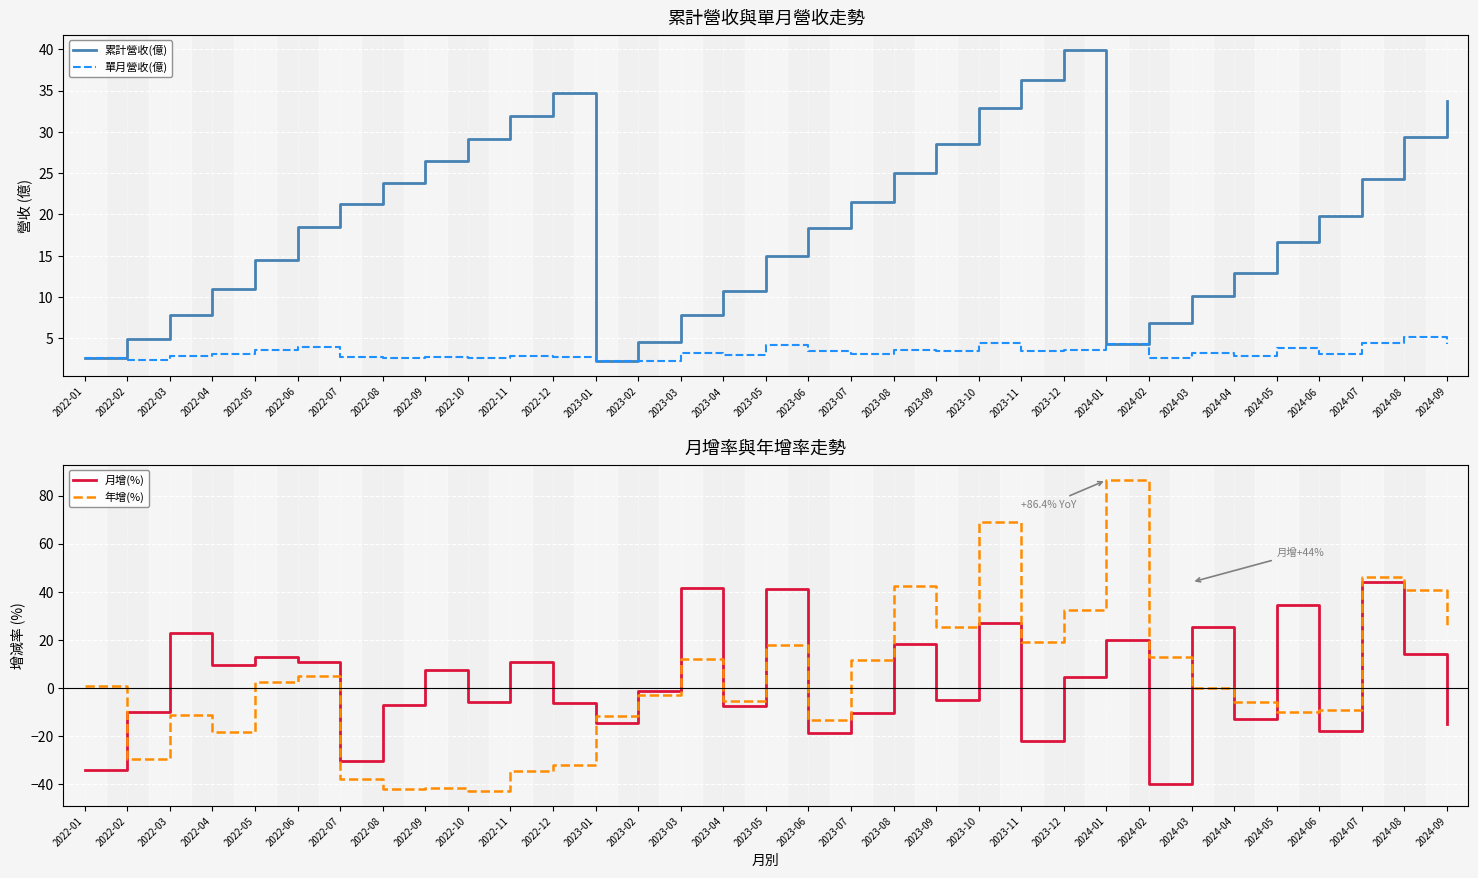

Reading left to right, transcribe all the data shown in this chart.

累計營收(億): 2022-01=2.6	2022-02=5.0	2022-03=7.8	2022-04=11.0	2022-05=14.5	2022-06=18.5	2022-07=21.2	2022-08=23.8	2022-09=26.5	2022-10=29.1	2022-11=32.0	2022-12=34.7	2023-01=2.3	2023-02=4.6	2023-03=7.8	2023-04=10.8	2023-05=15.0	2023-06=18.4	2023-07=21.4	2023-08=25.1	2023-09=28.5	2023-10=32.9	2023-11=36.3	2023-12=39.9	2024-01=4.3	2024-02=6.9	2024-03=10.1	2024-04=12.9	2024-05=16.7	2024-06=19.8	2024-07=24.2	2024-08=29.4	2024-09=33.7
單月營收(億): 2022-01=2.6	2022-02=2.3	2022-03=2.9	2022-04=3.1	2022-05=3.6	2022-06=3.9	2022-07=2.7	2022-08=2.5	2022-09=2.8	2022-10=2.6	2022-11=2.9	2022-12=2.7	2023-01=2.3	2023-02=2.3	2023-03=3.2	2023-04=3.0	2023-05=4.2	2023-06=3.4	2023-07=3.1	2023-08=3.6	2023-09=3.4	2023-10=4.4	2023-11=3.4	2023-12=3.6	2024-01=4.3	2024-02=2.6	2024-03=3.2	2024-04=2.8	2024-05=3.8	2024-06=3.1	2024-07=4.5	2024-08=5.1	2024-09=4.3
月增(%): 2022-01=-34.1	2022-02=-10.0	2022-03=22.7	2022-04=9.6	2022-05=12.9	2022-06=10.7	2022-07=-30.3	2022-08=-7.0	2022-09=7.6	2022-10=-5.8	2022-11=10.9	2022-12=-6.1	2023-01=-14.6	2023-02=-1.1	2023-03=41.6	2023-04=-7.5	2023-05=41.1	2023-06=-18.6	2023-07=-10.4	2023-08=18.5	2023-09=-5.2	2023-10=27.1	2023-11=-21.9	2023-12=4.4	2024-01=20.0	2024-02=-40.0	2024-03=25.4	2024-04=-12.8	2024-05=34.4	2024-06=-17.7	2024-07=44.0	2024-08=14.0	2024-09=-14.8
年增(%): 2022-01=0.8	2022-02=-29.4	2022-03=-11.4	2022-04=-18.1	2022-05=2.7	2022-06=5.0	2022-07=-37.6	2022-08=-42.0	2022-09=-41.7	2022-10=-42.6	2022-11=-34.4	2022-12=-31.9	2023-01=-11.8	2023-02=-3.0	2023-03=11.9	2023-04=-5.5	2023-05=18.0	2023-06=-13.1	2023-07=11.7	2023-08=42.2	2023-09=25.3	2023-10=69.1	2023-11=19.2	2023-12=32.5	2024-01=86.4	2024-02=13.1	2024-03=0.2	2024-04=-5.6	2024-05=-10.1	2024-06=-9.1	2024-07=46.0	2024-08=40.6	2024-09=26.4